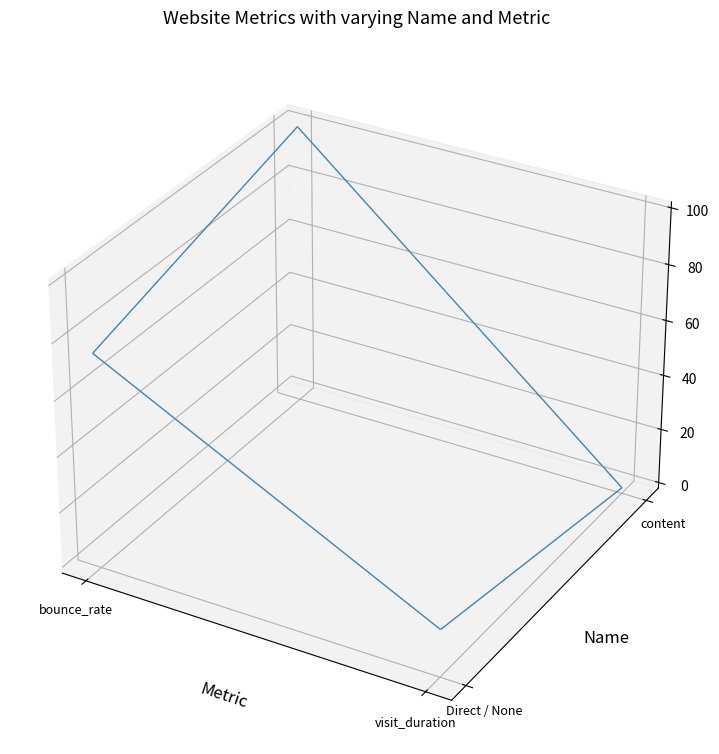

Reading left to right, transcribe all the data shown in this chart.

Direct / None: 75	15
content: 100	0